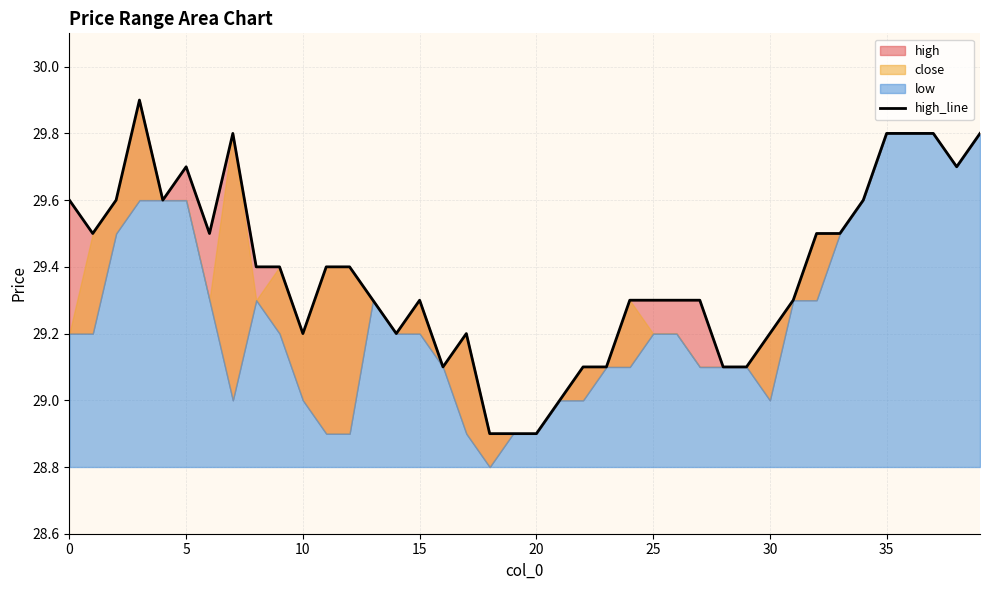

True or false: there are more than 1 points higher than both neighbors.

True